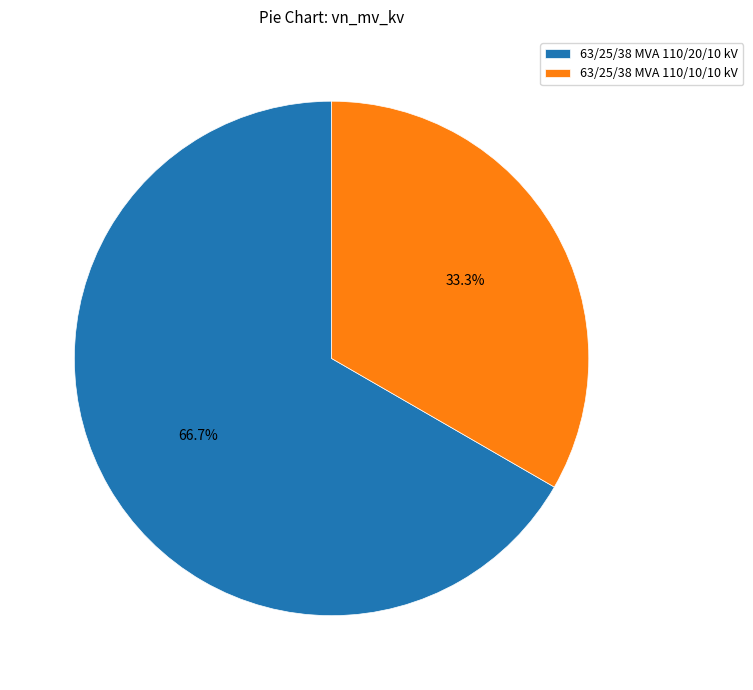

Is it true that 63/25/38 MVA 110/20/10 kV is 80% of the pie?

False